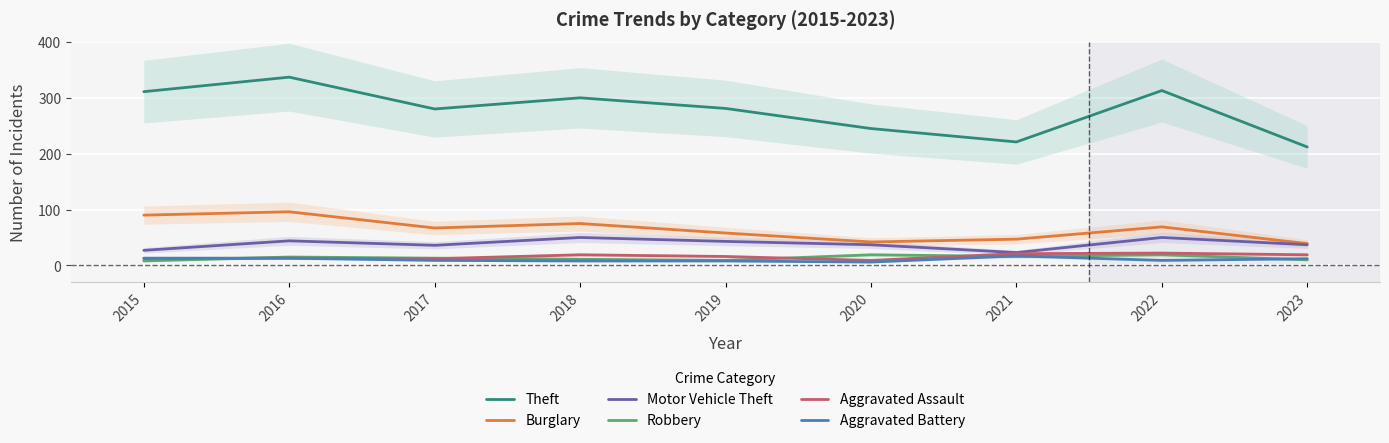

What is the total value across all series at 2019?

415